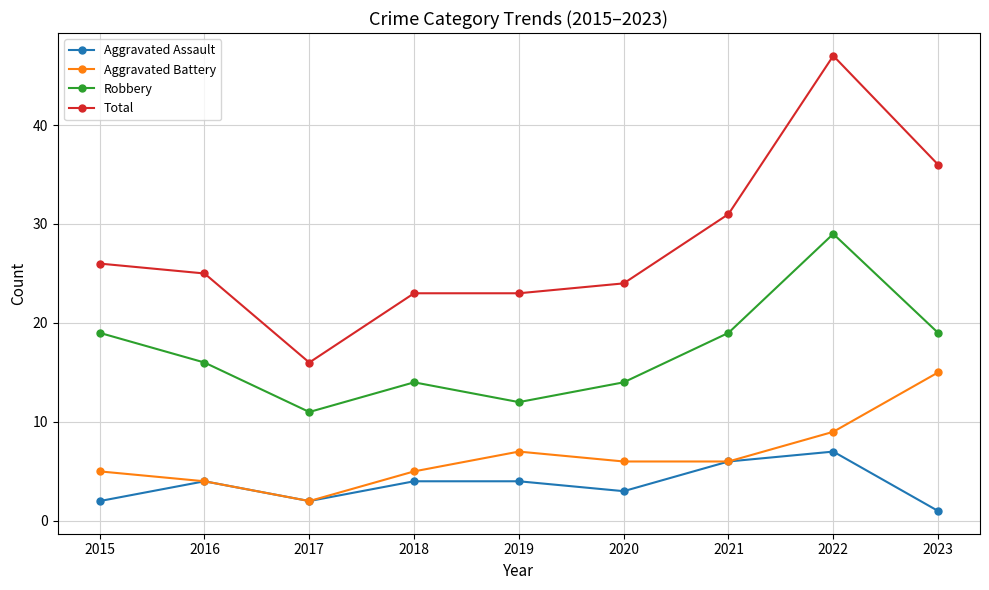

The Total series shows 47 at 2022. True or false?

True